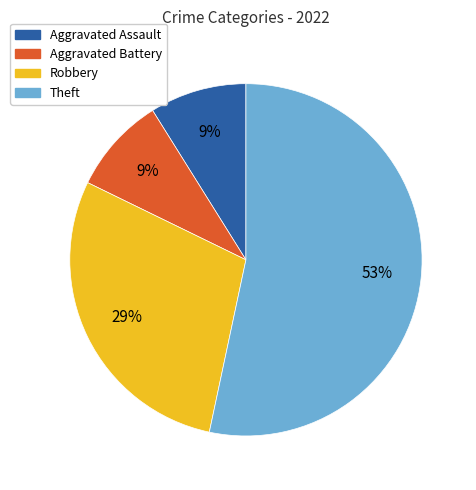

The Robbery slice represents 29% of the pie. True or false?

True